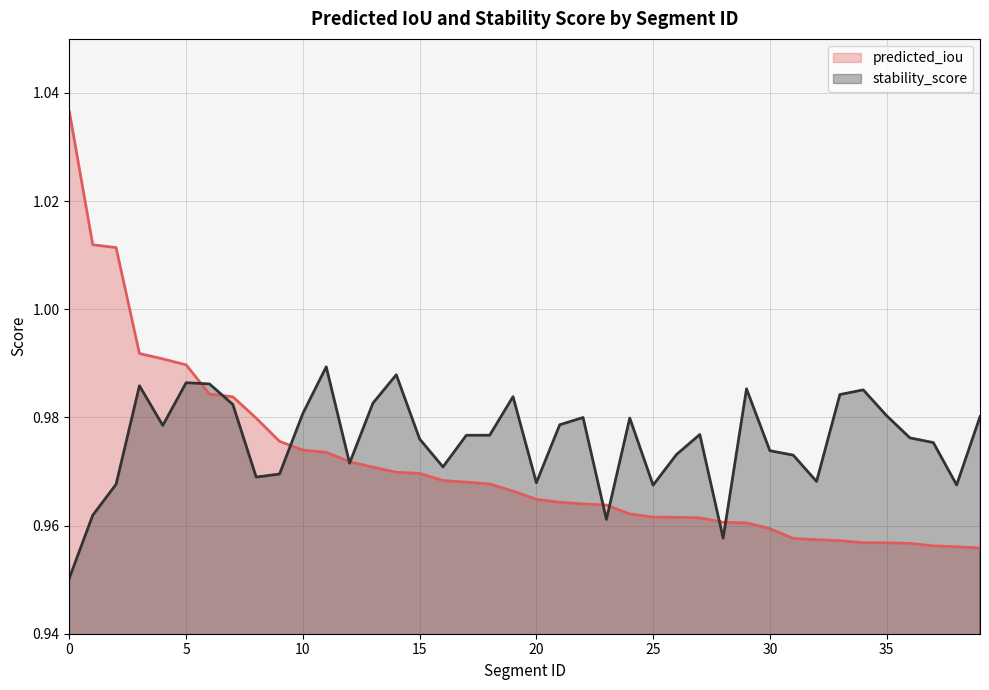

Rank the series by their maximum value, from highest to lowest.

predicted_iou, stability_score